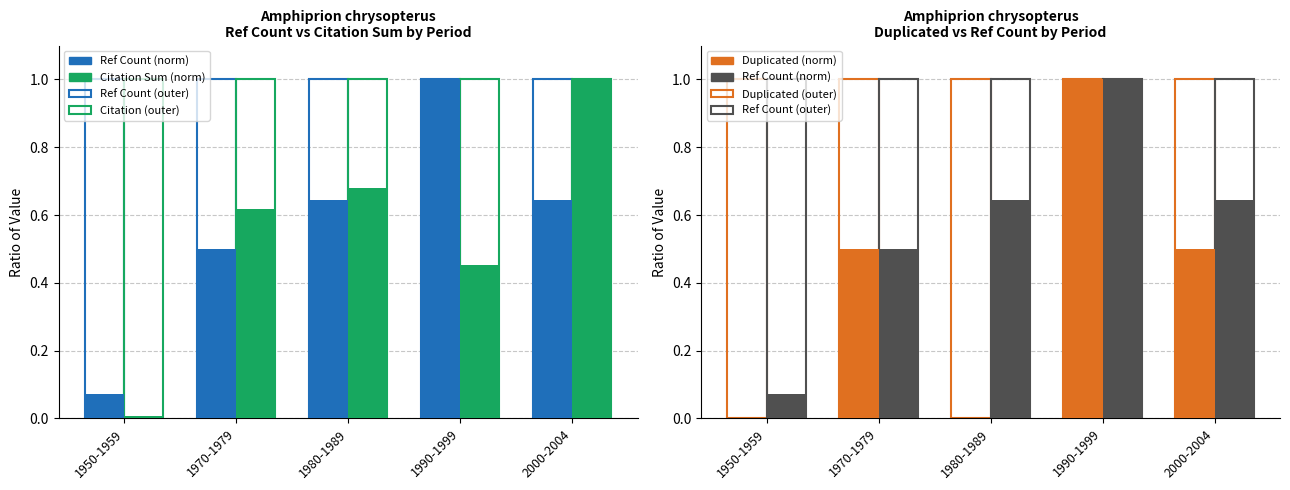

What position from the right is 1950-1959?

5